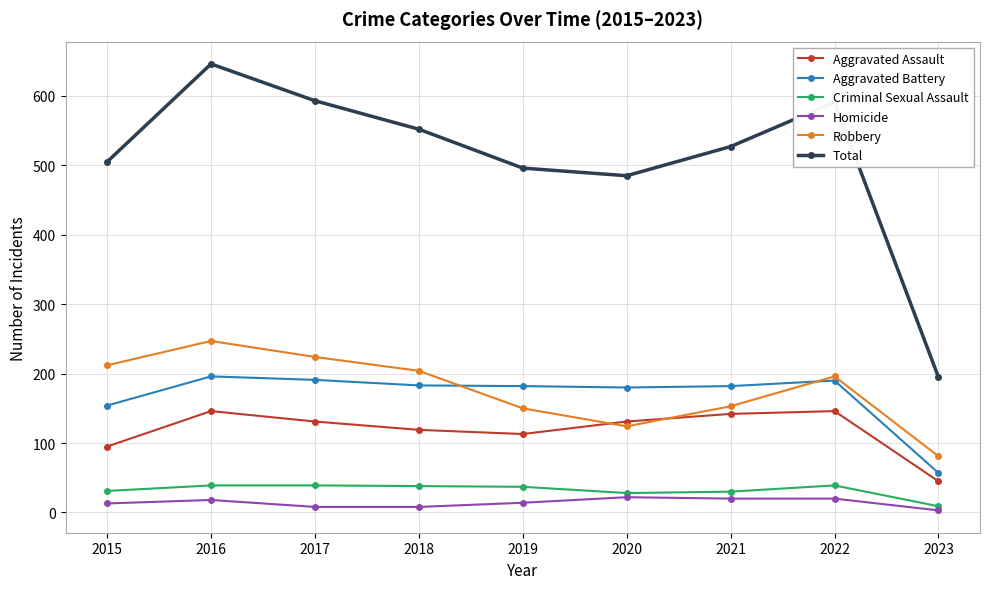

What is the value of the Robbery point at the 2nd from the left?

247